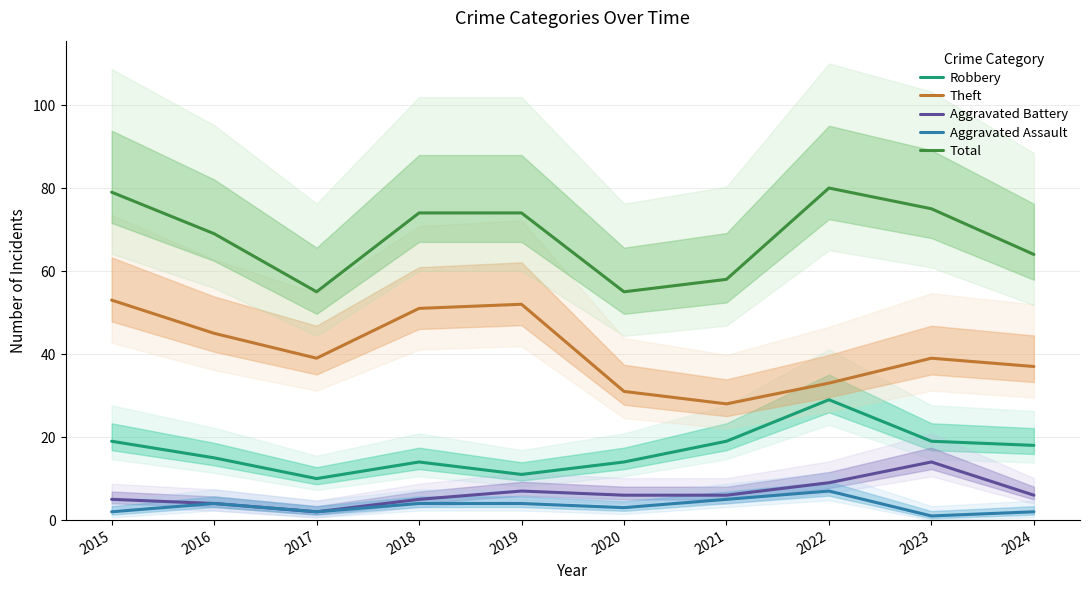

What is the highest value of the Theft series?

53